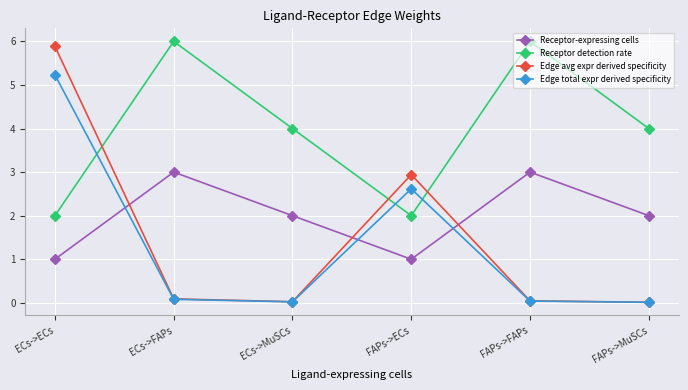

True or false: Edge total expr derived specificity has more than 0 points higher than both neighbors.

True